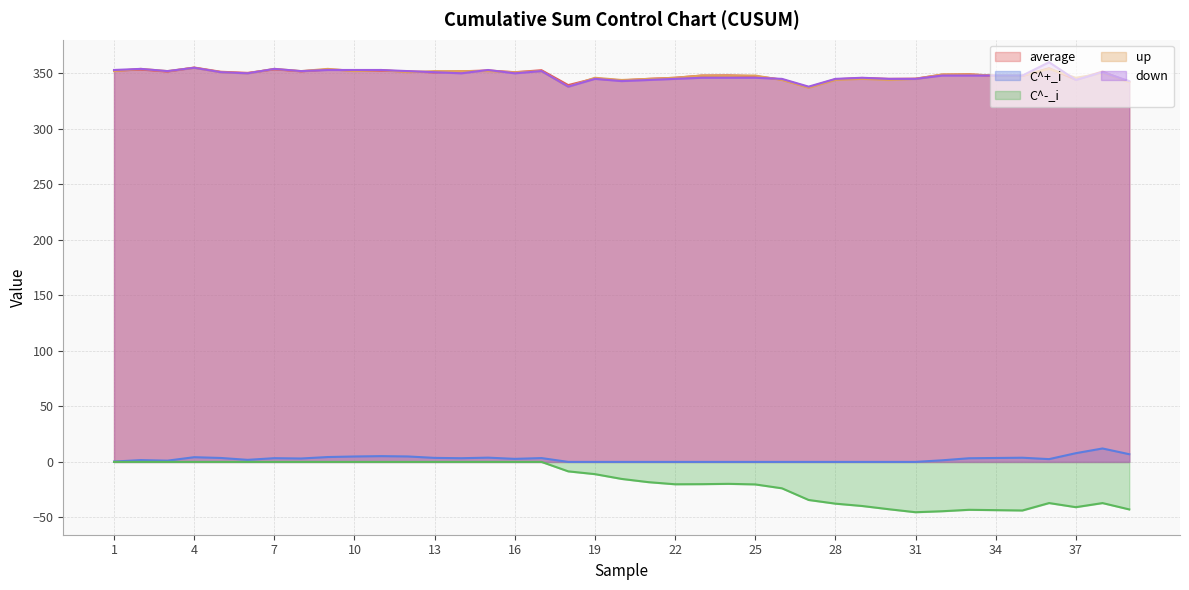

True or false: C^-_i and down intersect in this chart.

False